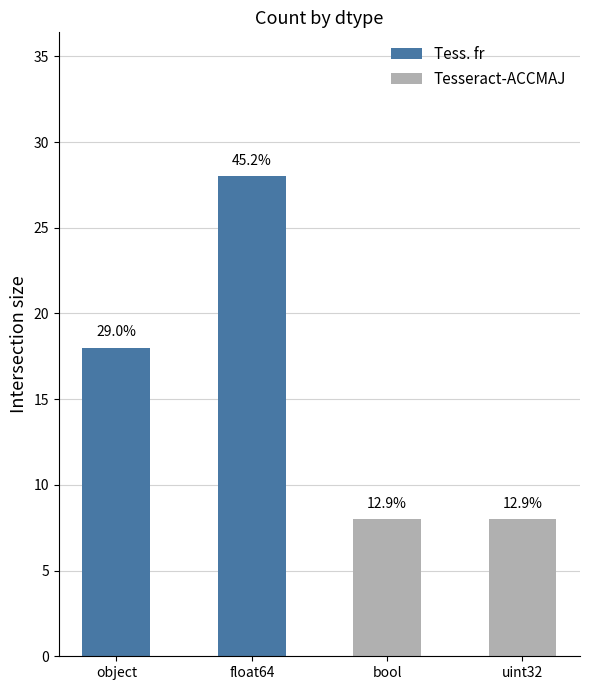

How many bars are there in total?

4